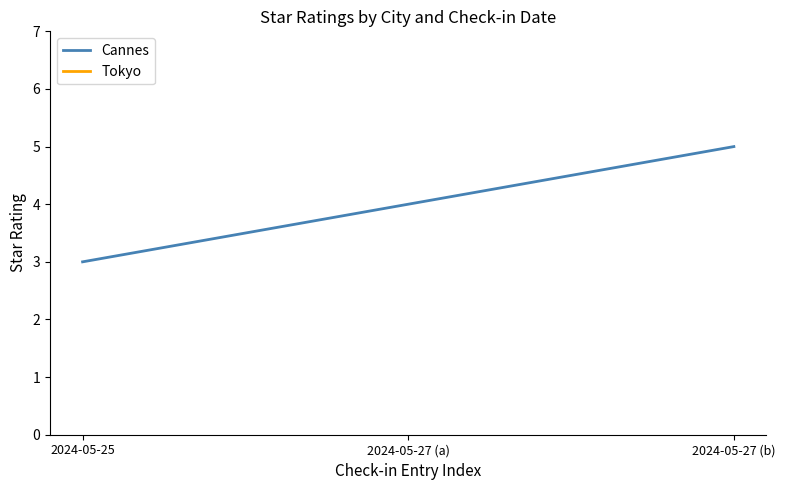

List the labels in order of value, largest first.

2024-05-27 (b), 2024-05-27 (a), 2024-05-25